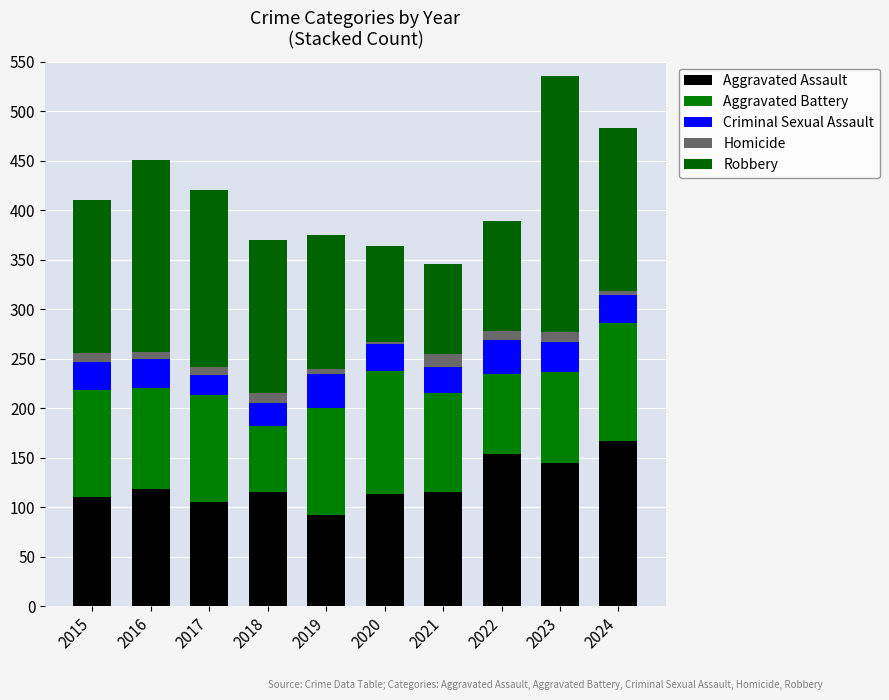

What is the difference between the maximum and second lowest values in the Aggravated Battery series?

44